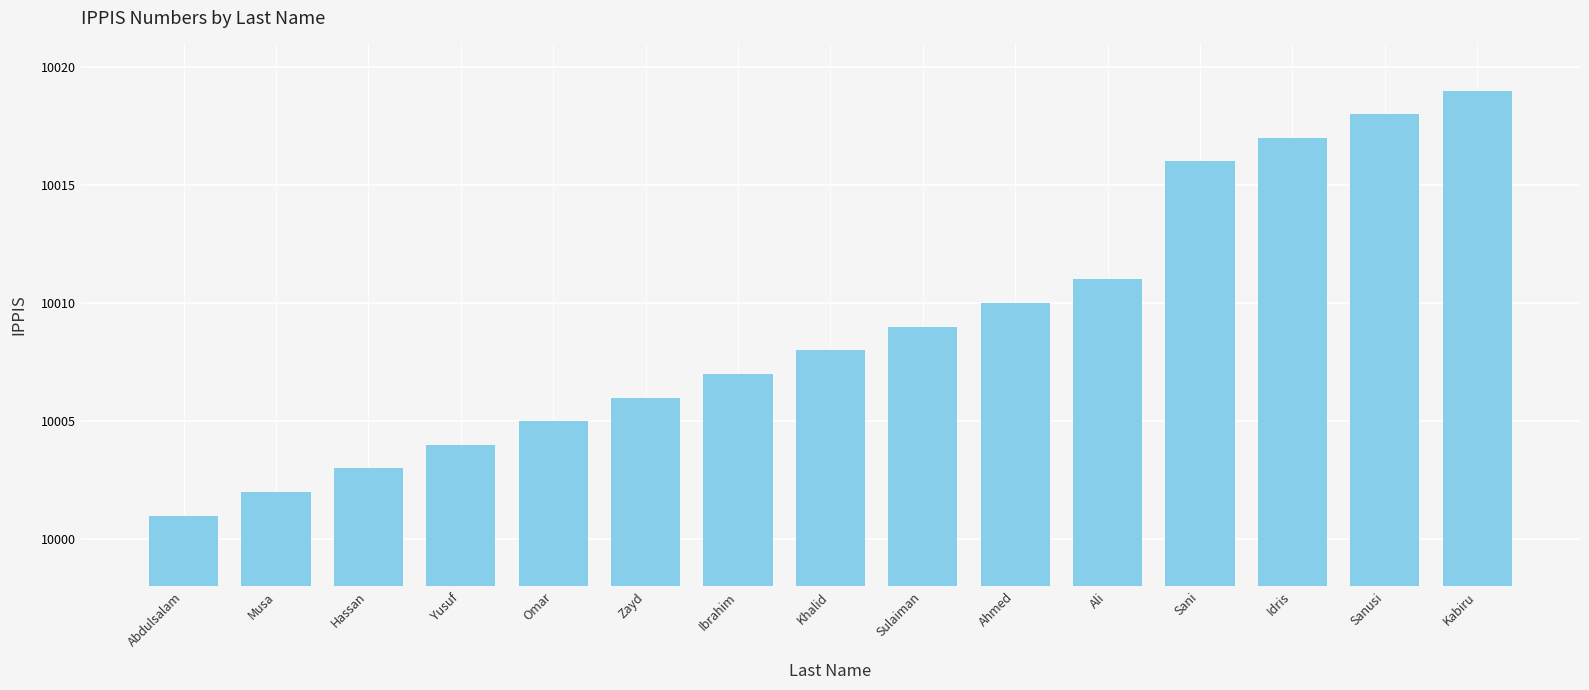

What is the greatest value displayed?

10019